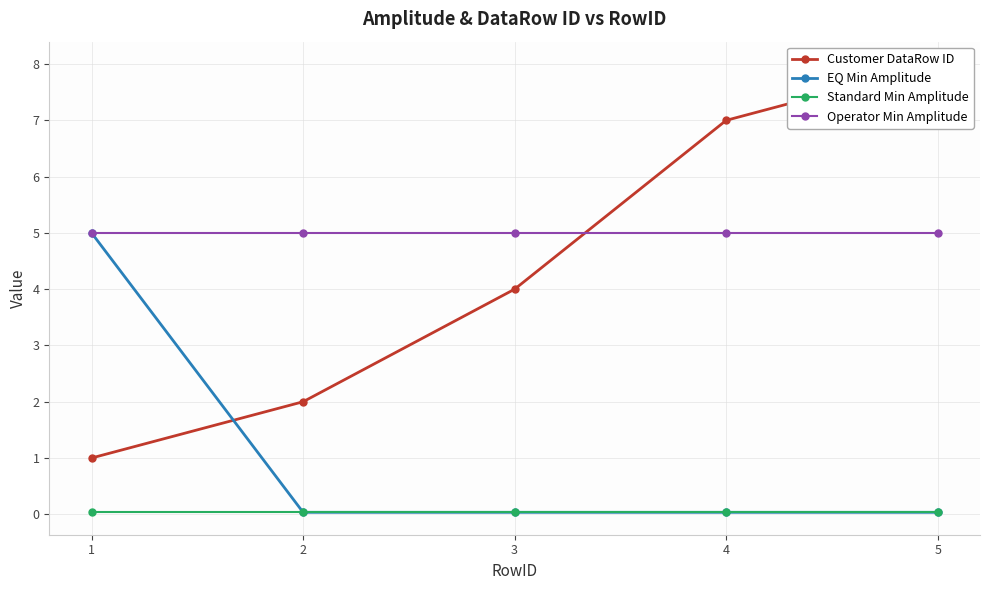

At which category is the sum across all series the highest?

5